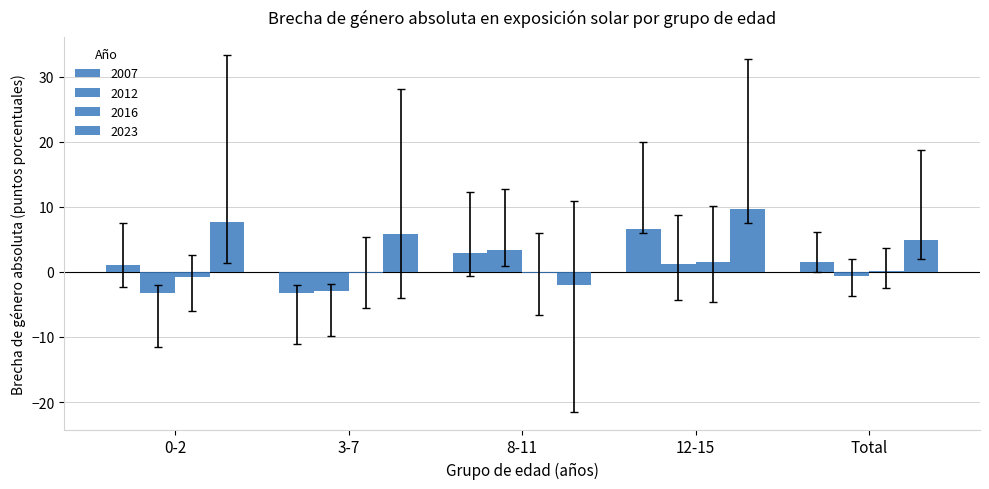

How many groups of bars are there?

5